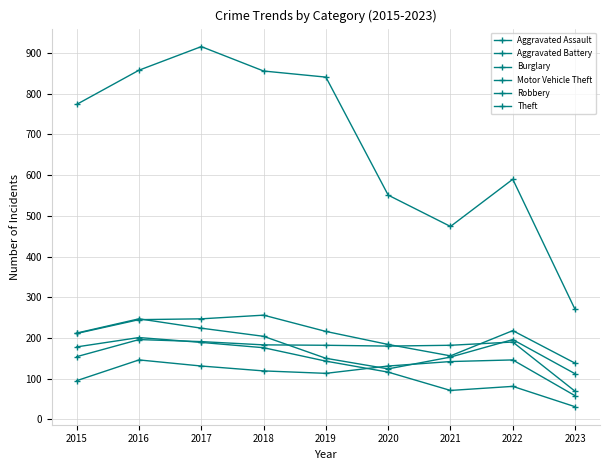

Does the chart have visible grid lines?

Yes